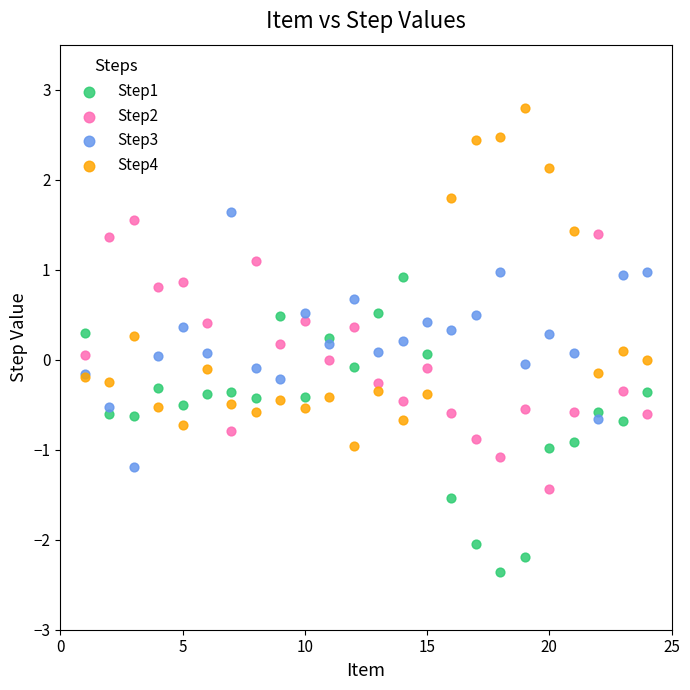

What is the X range (max minus min) for the scatter plot?

23.0